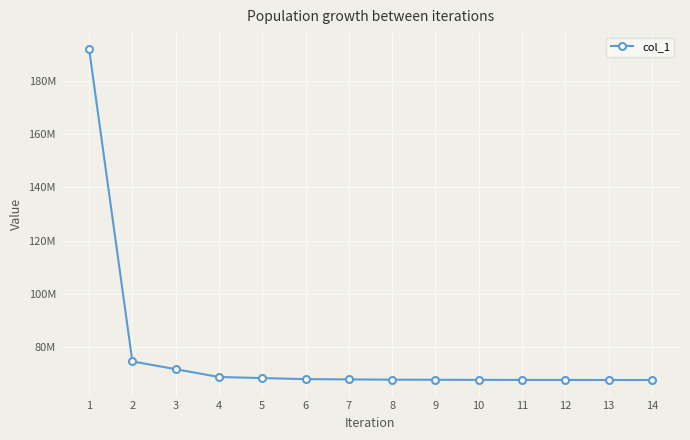

Reading right to left, what are all the values shown in this chart?

67808380.2	67817159.3	67825954.6	67843076.2	67860223.1	67898336.6	67936627.8	68040575.3	68144964.3	68540626.1	68939302.3	71863340.4	74783281.3	191985652.6